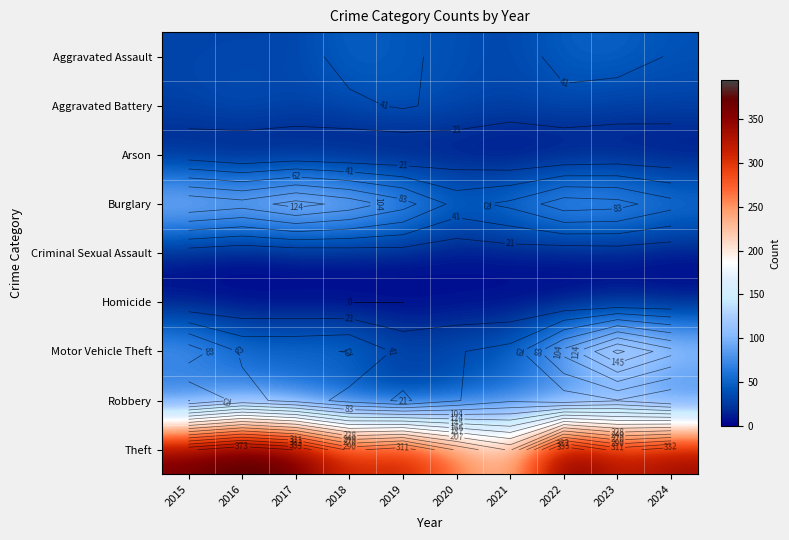

Which series changed the most between 2017 and 2021?

Theft